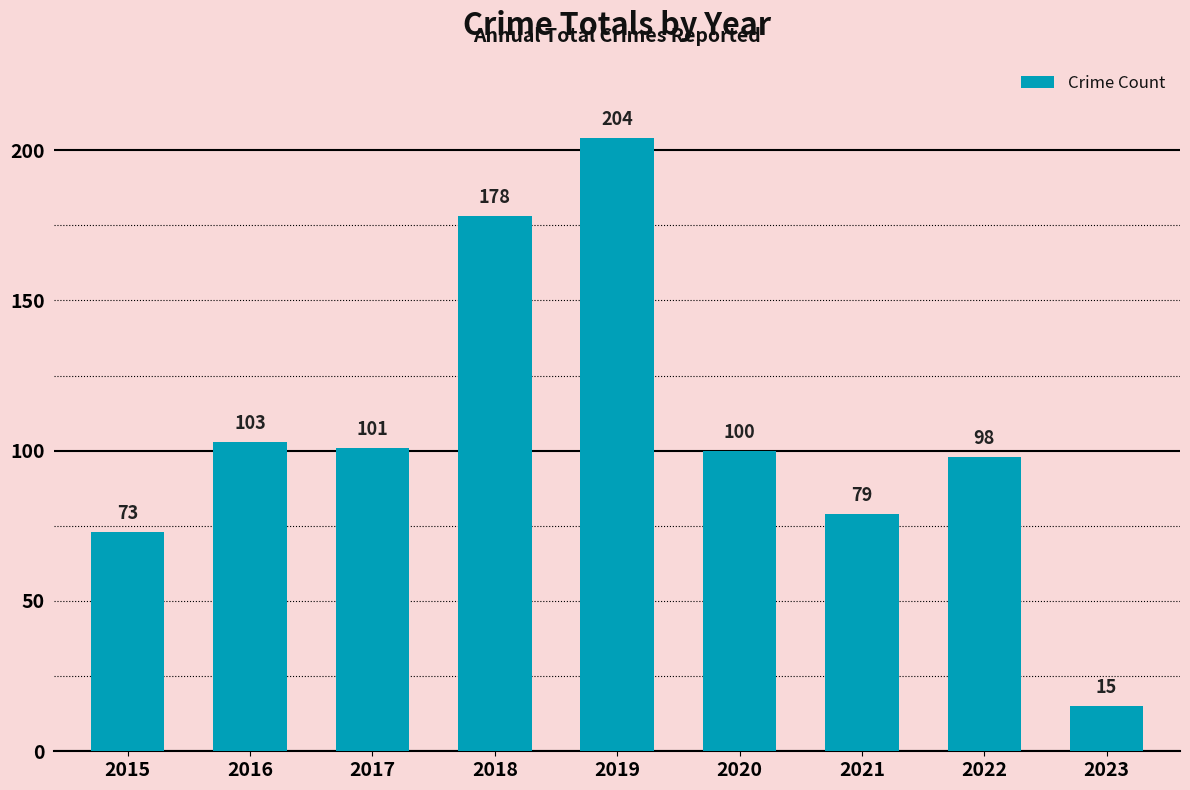

Between 2022 and 2020, which is larger?

2020